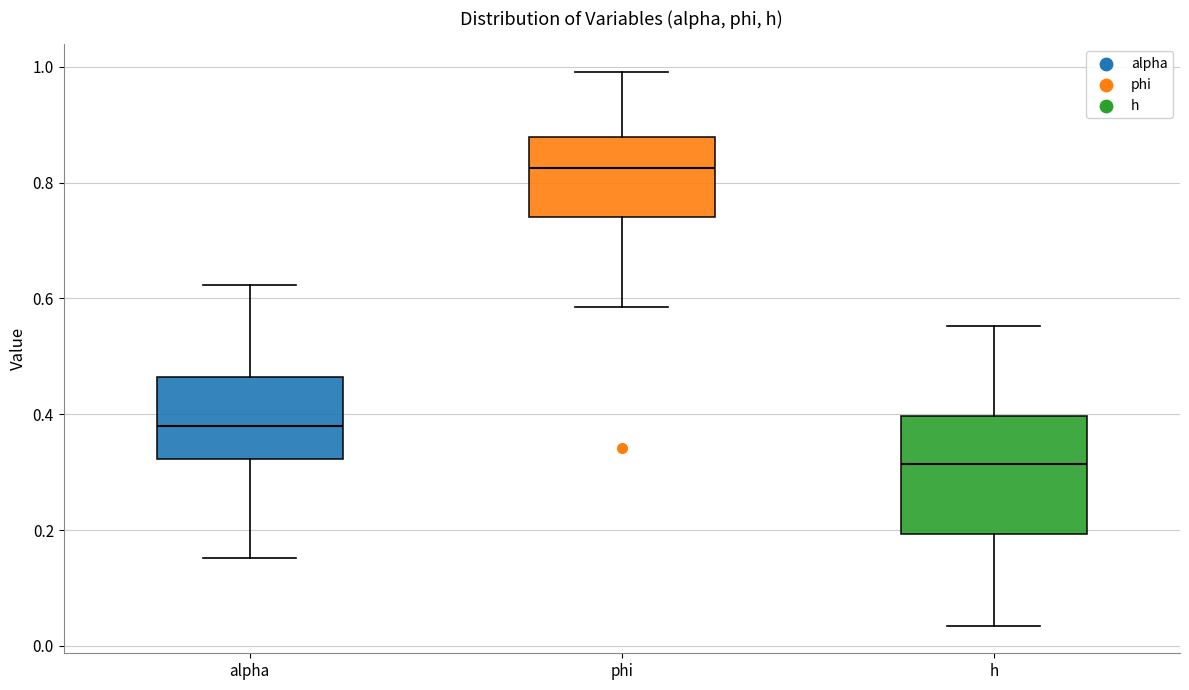

Where is the upper edge of the box for h on the y-axis? The values are not printed on the chart, so give them approximately, as read against the axis.

0.40